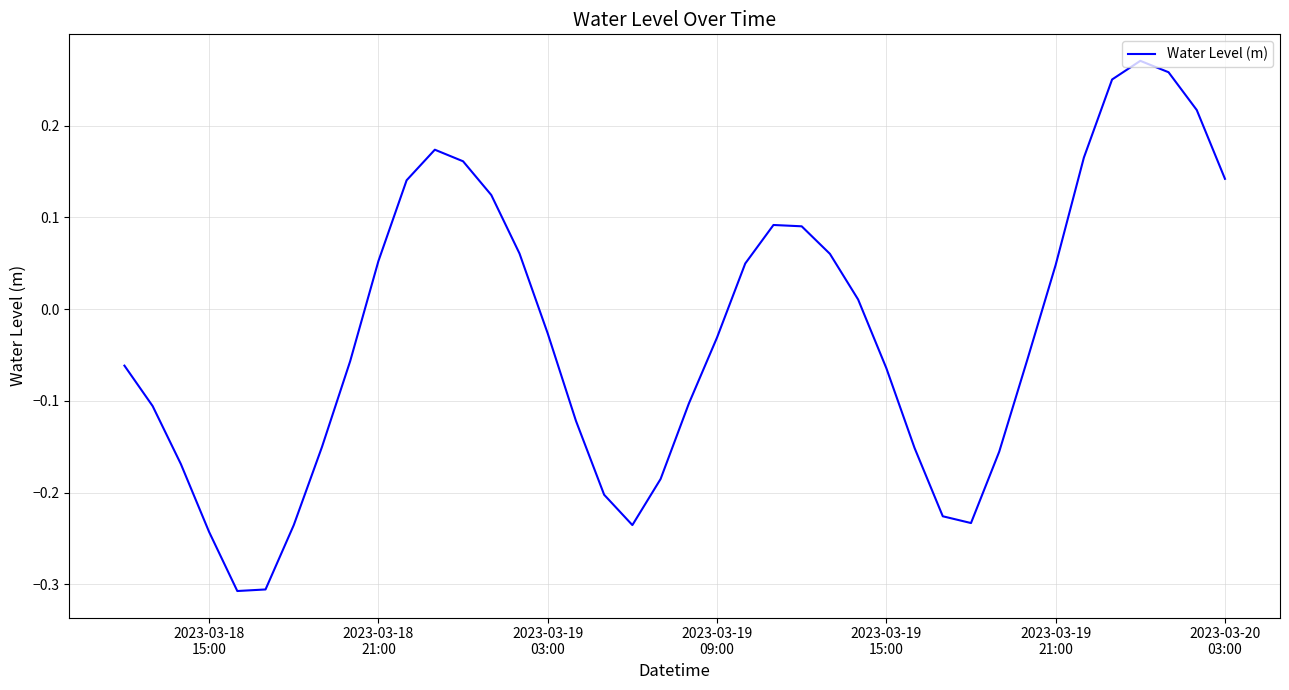

What is the difference between the maximum and minimum values?

0.6